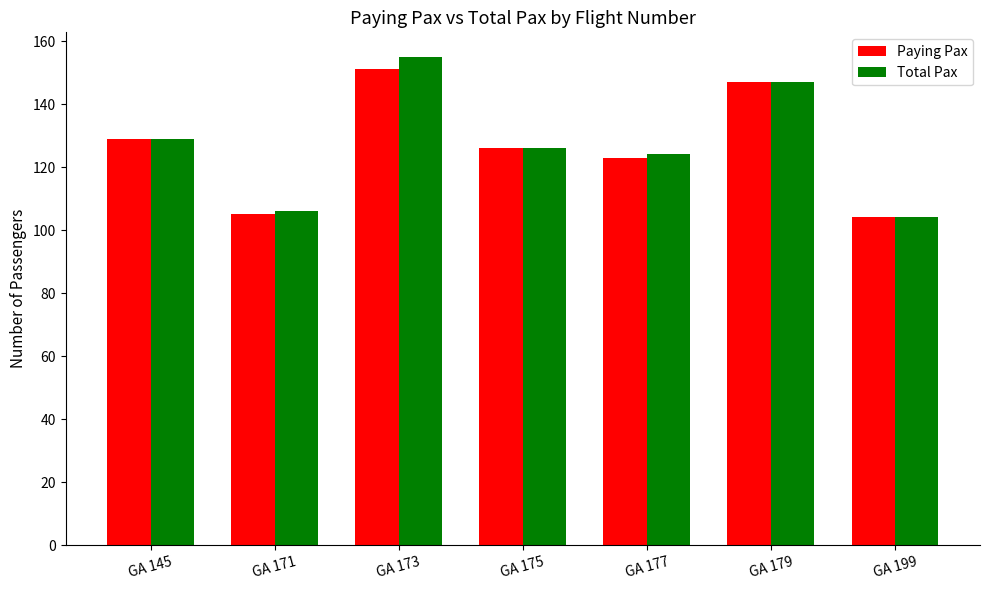

The Paying Pax series shows 105 at GA 171. True or false?

True